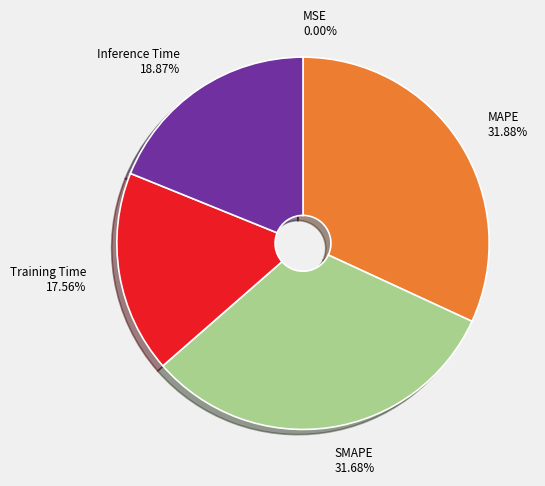

Approximately how many times larger is the value at Inference Time compared to SMAPE?

0.6